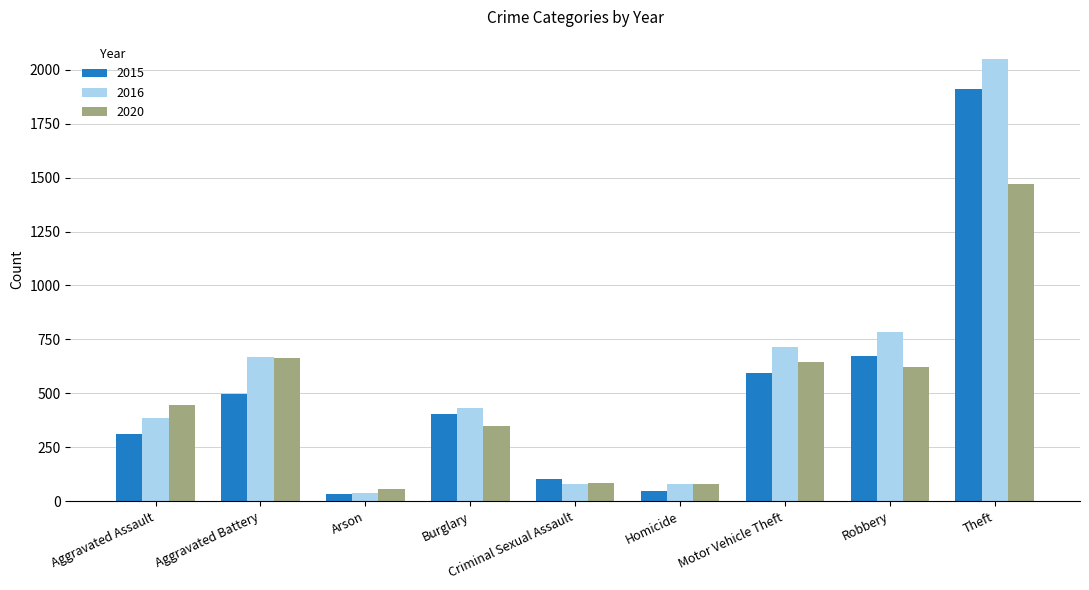

The value of 2016 at Aggravated Battery is 1004. True or false?

False